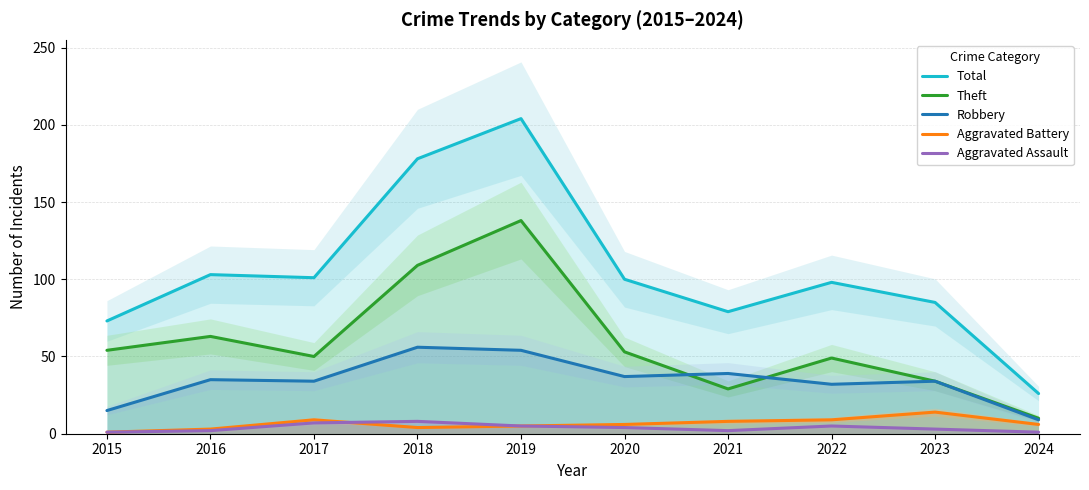

The Theft series shows 63 at 2018. True or false?

False